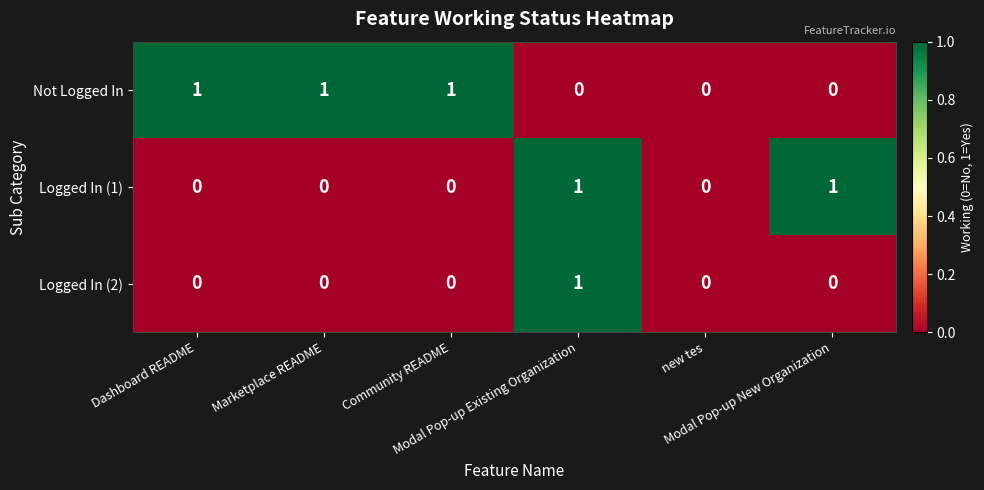

List the series in order of their overall mean, highest first.

Not Logged In, Logged In (1), Logged In (2)